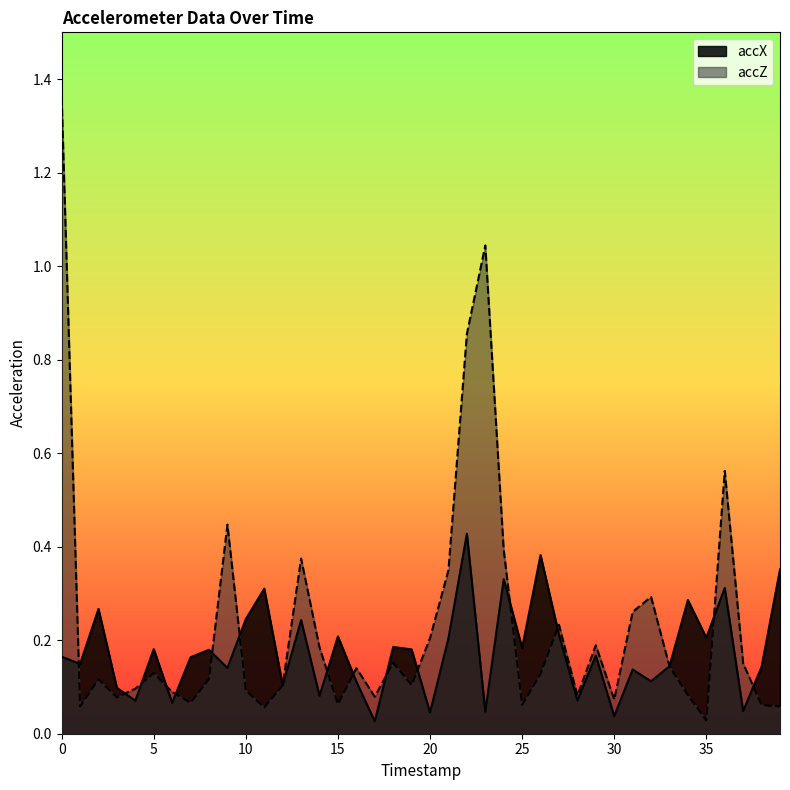

In accZ, how many points are lower than both neighbors (excluding endpoints)?

11